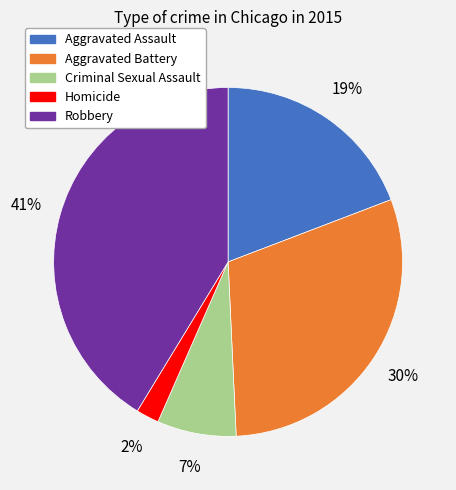

Is there a majority slice in this chart?

No